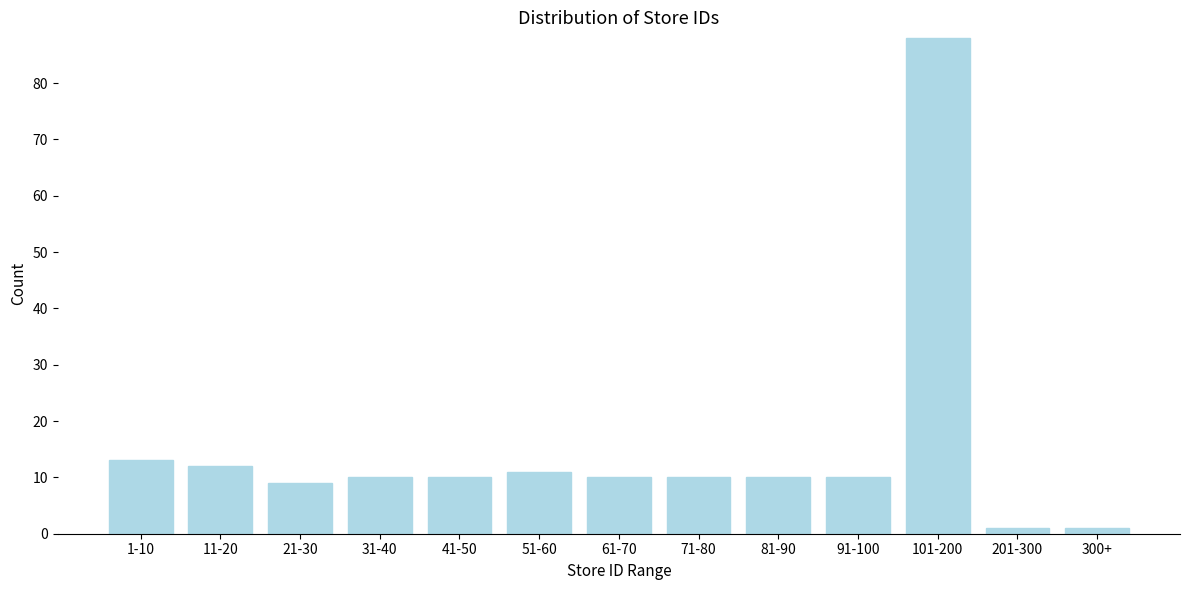

Reading left to right, transcribe all the data shown in this chart.

13	12	9	10	10	11	10	10	10	10	88	1	1